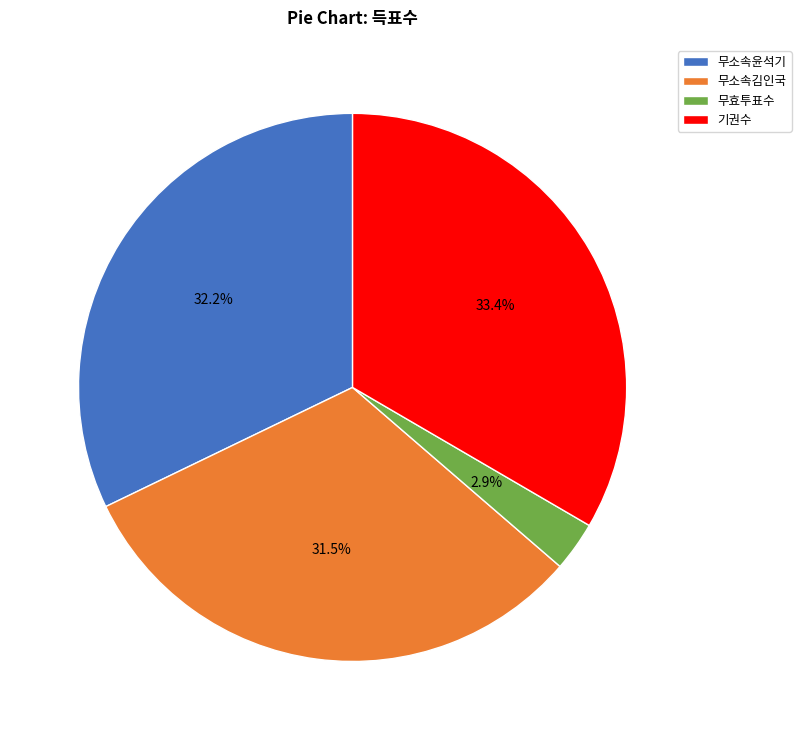

What is the ratio of the value at 기권수 to the value at 무소속김인국?

1.1